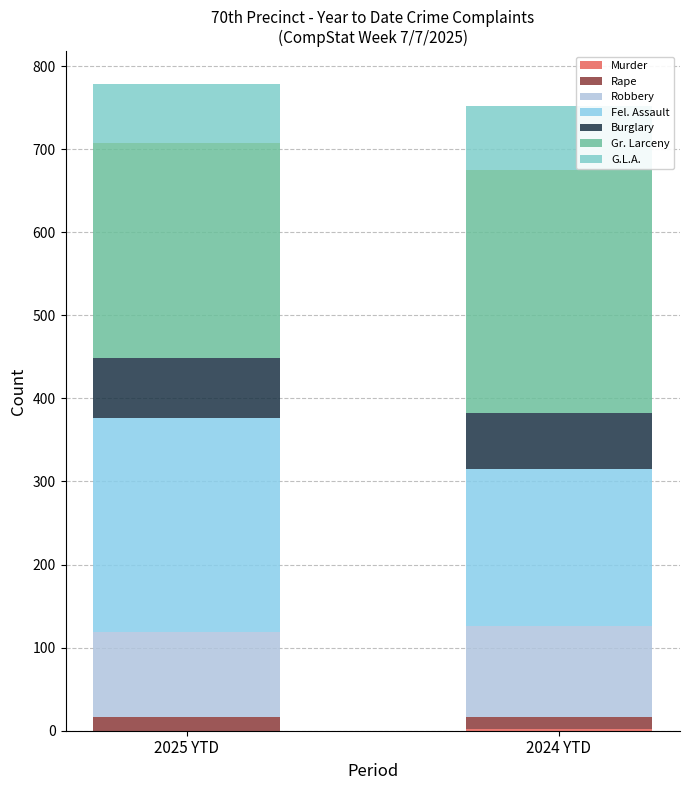

Are the bars horizontal?

No